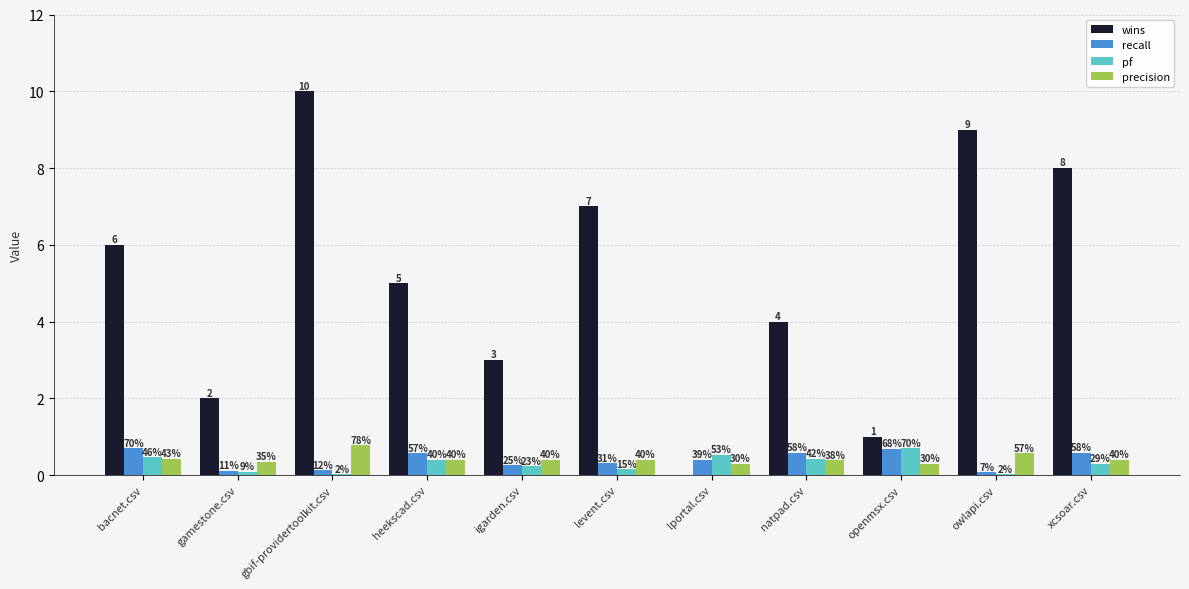

What are all the series names shown in the legend?

wins, recall, pf, precision